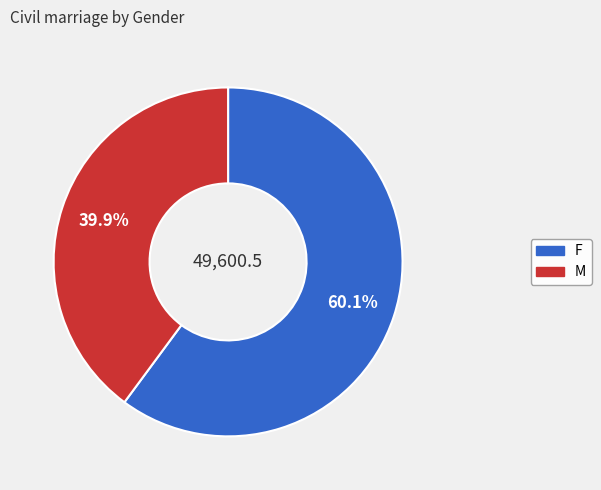

Count the number of slices in the pie.

2